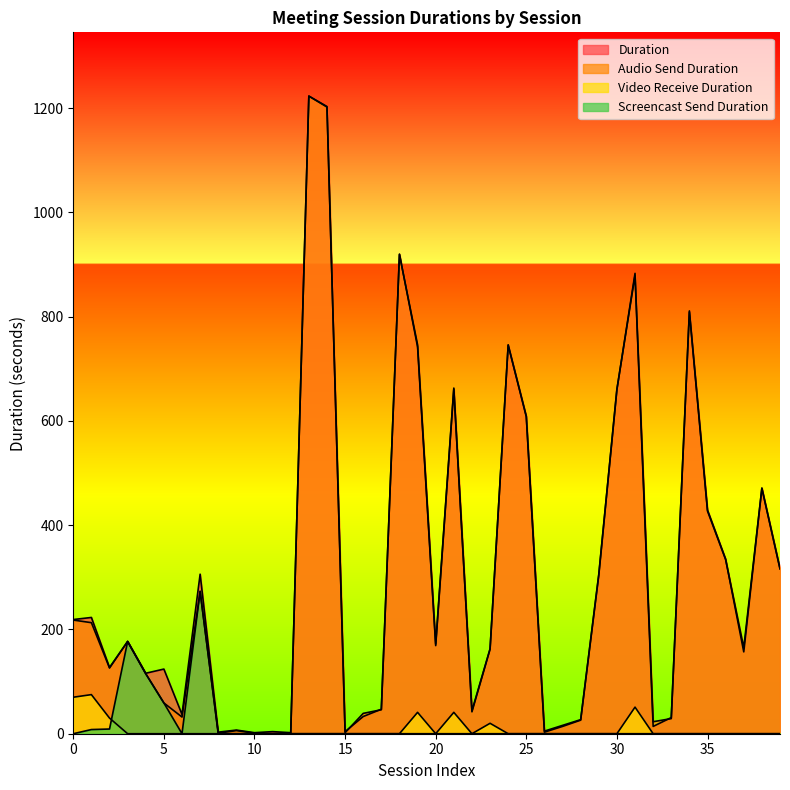

Does the chart display data point markers on the line(s)?

No